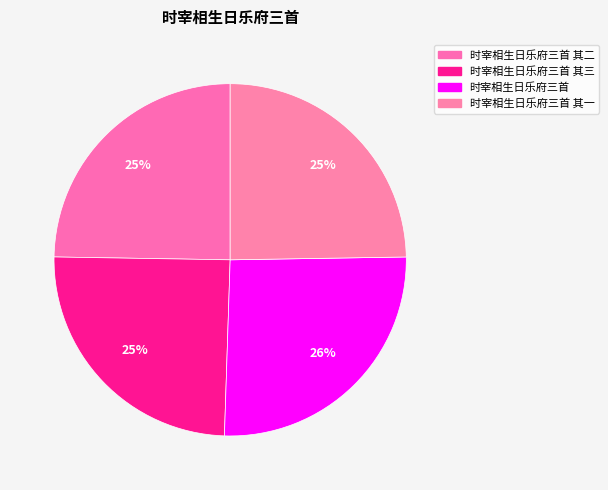

How many slices are in this pie chart?

4